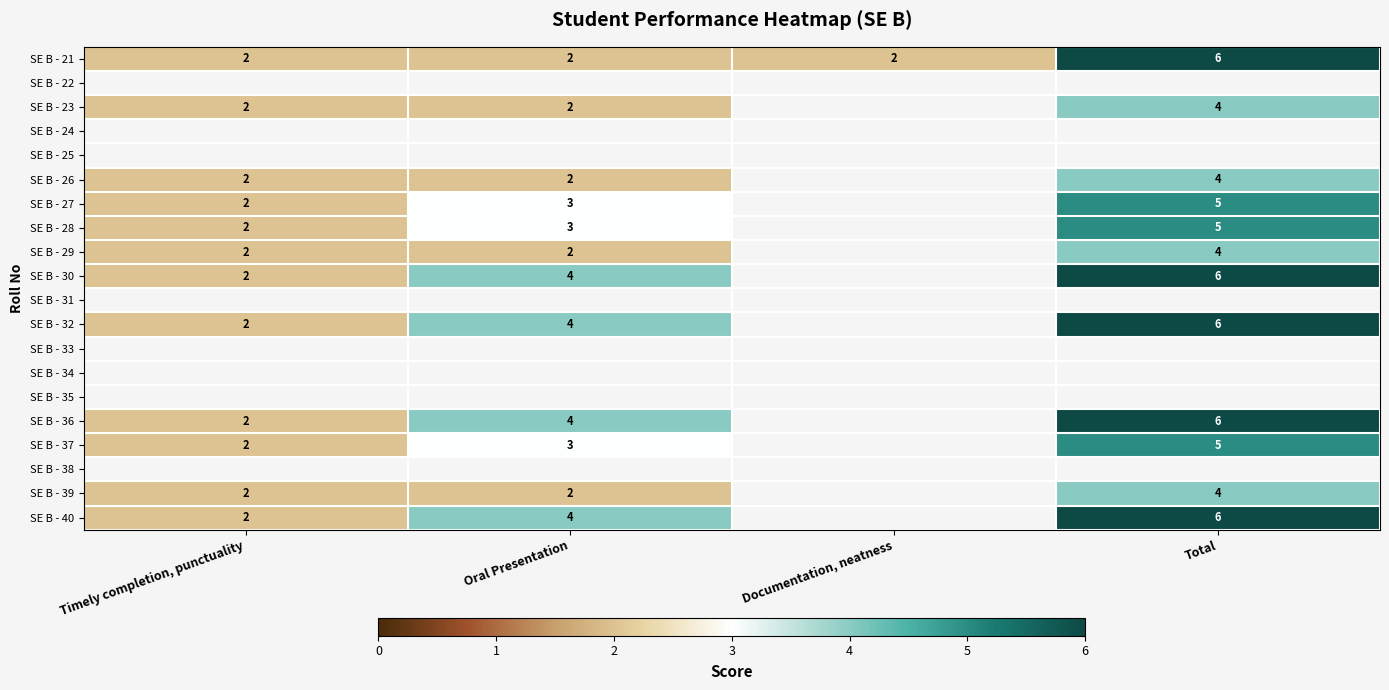

The value of SE B - 37 at Total is 8. True or false?

False